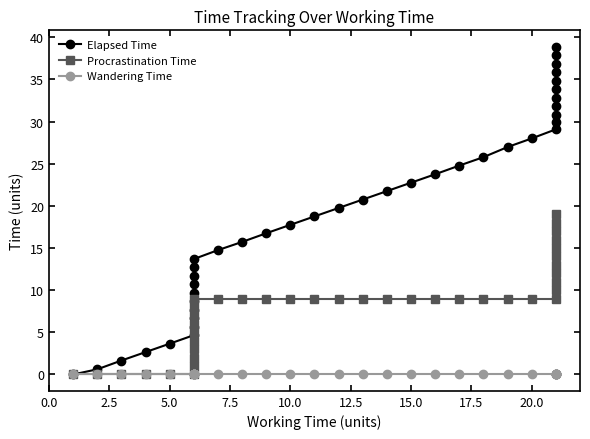

What is the difference between the maximum and minimum values in the Procrastination Time series?

19.0